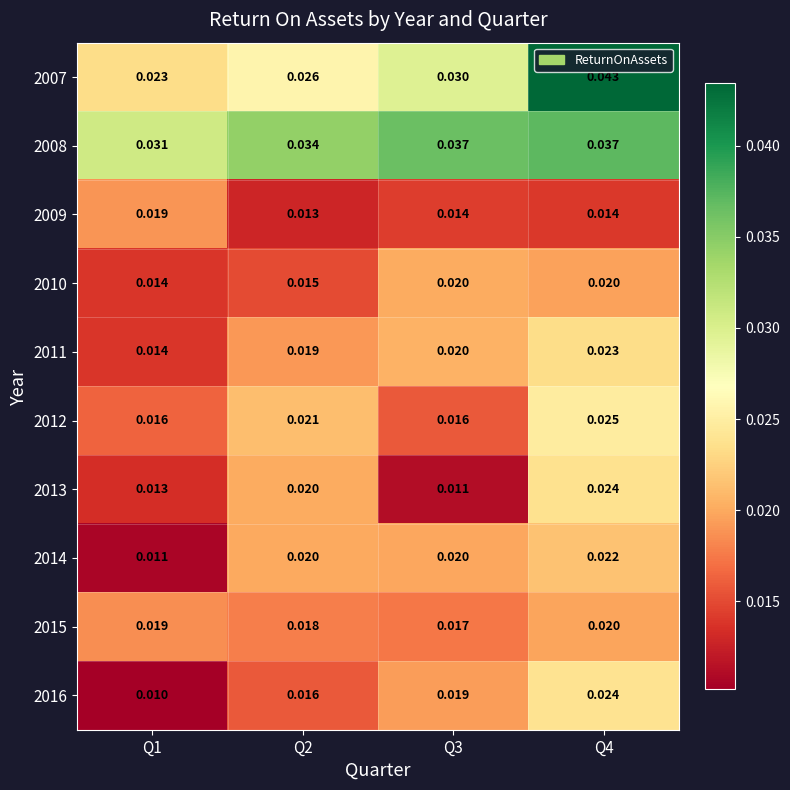

Is the value of 2012 at Q1 greater than the value of 2015 at Q4?

No